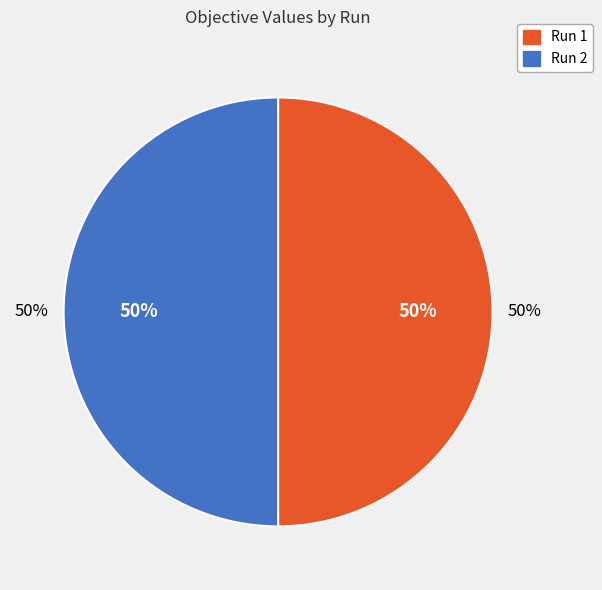

Rank the categories by value from highest to lowest.

Run 1, Run 2